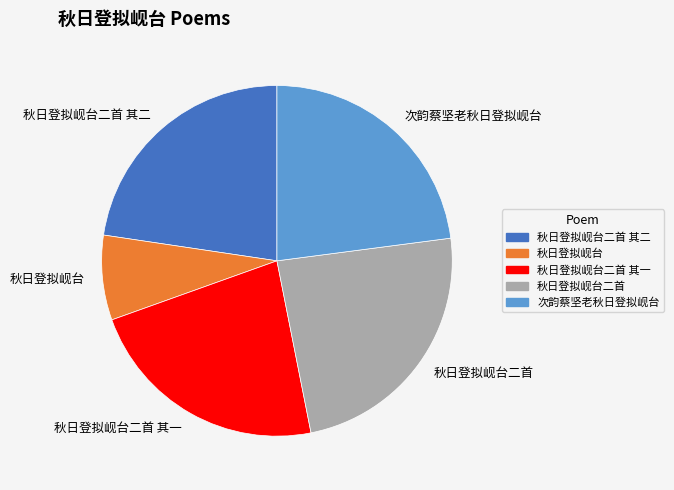

Which category has the smallest portion of the pie?

秋日登拟岘台